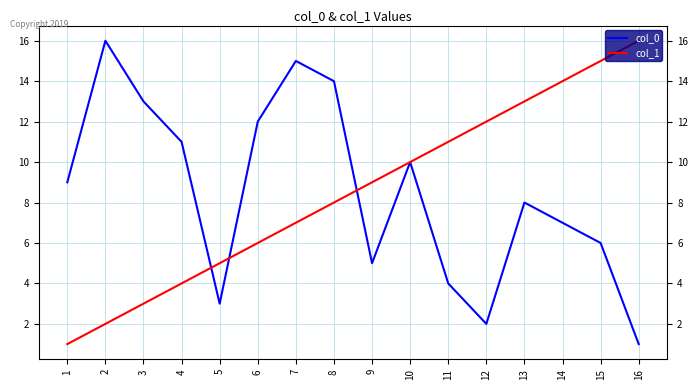

True or false: col_1 has more than 0 points higher than both neighbors.

False